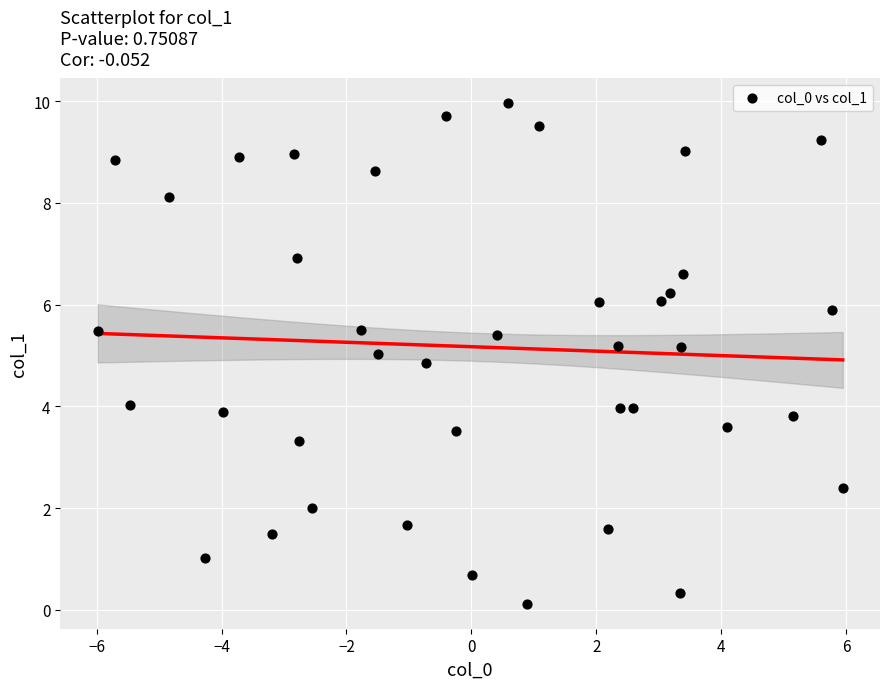

What is the range of Y values (max minus min)?

9.8